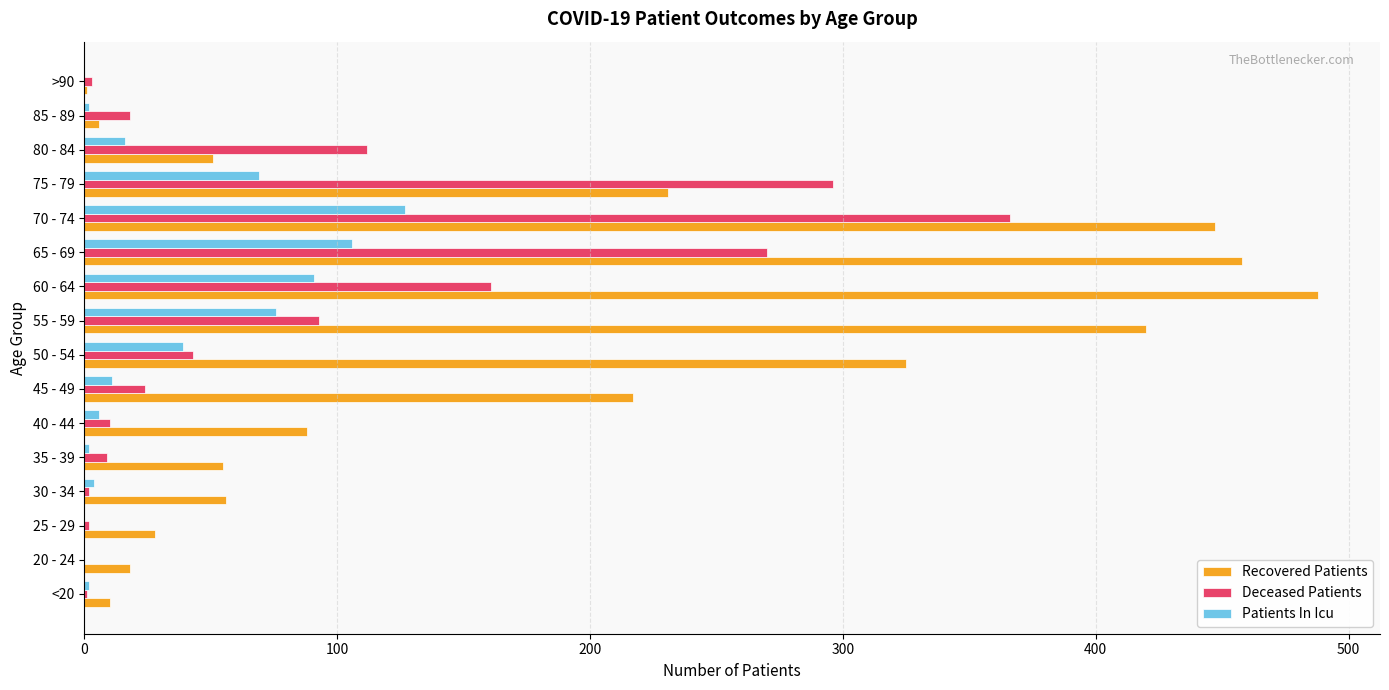

Is it true that Recovered Patients equals 88 at 40 - 44?

True